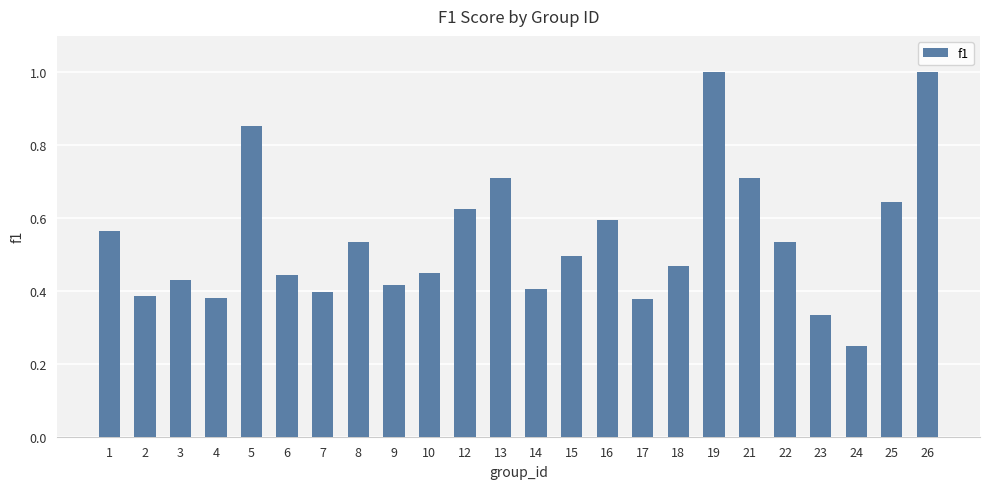

Which has a higher value, 19 or 12?

19